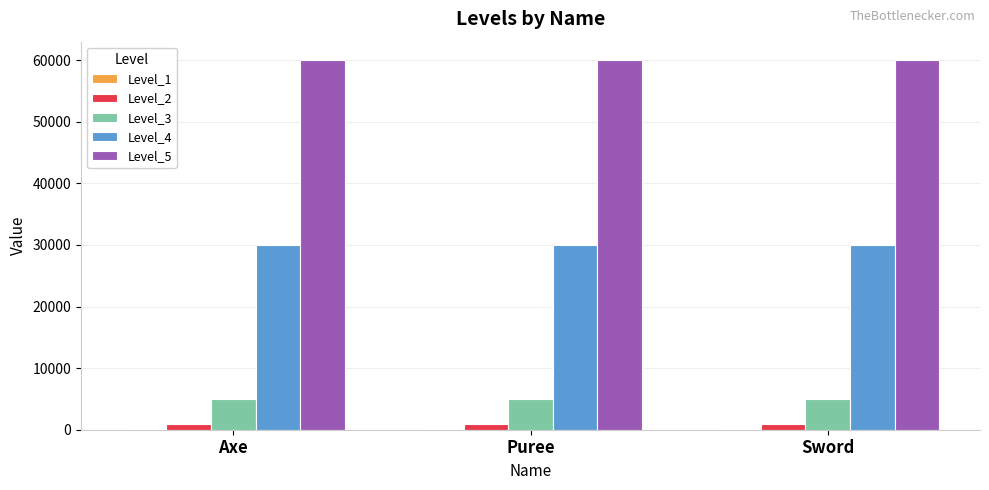

The Level_5 series shows 28786 at Sword. True or false?

False